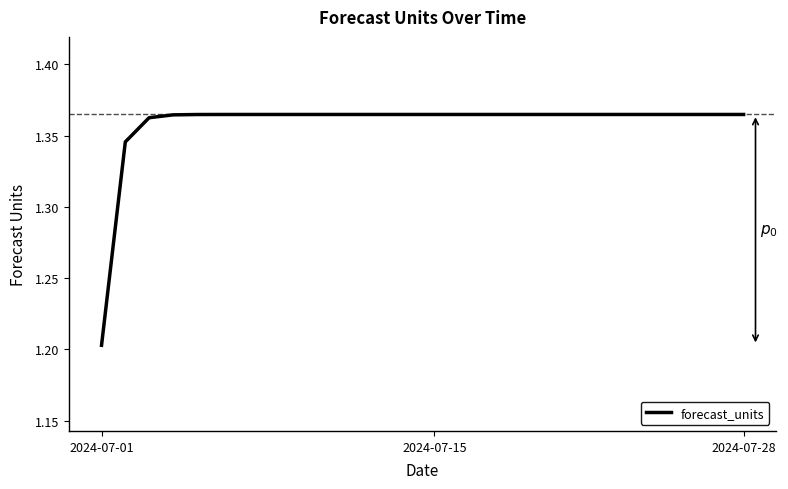

Where is the data nearest to the value 1?

2024-07-01